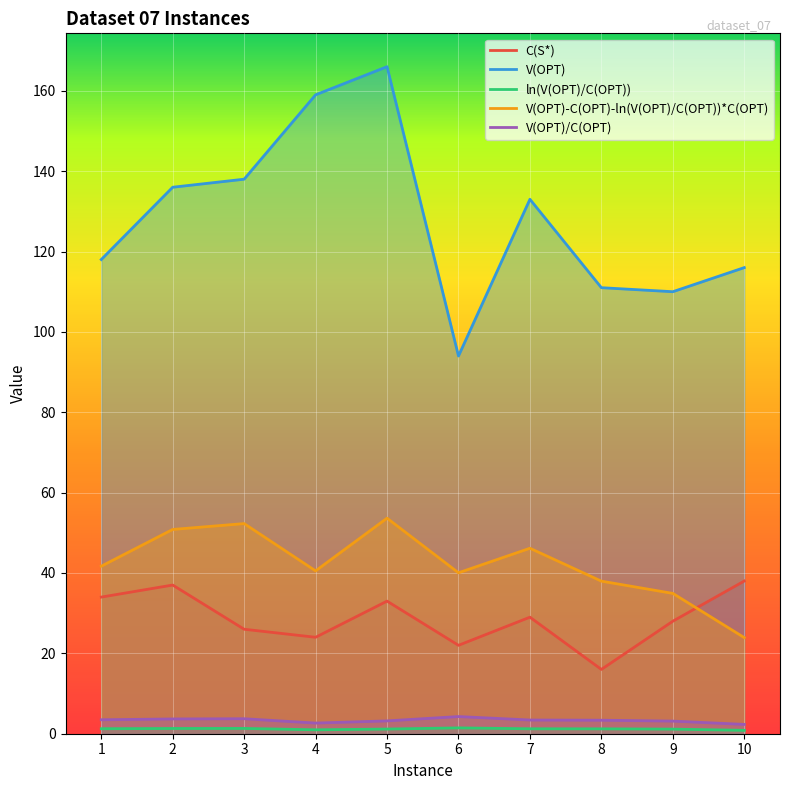

What is the value of the ln(V(OPT)/C(OPT)) point at the 9th from the left?

1.1